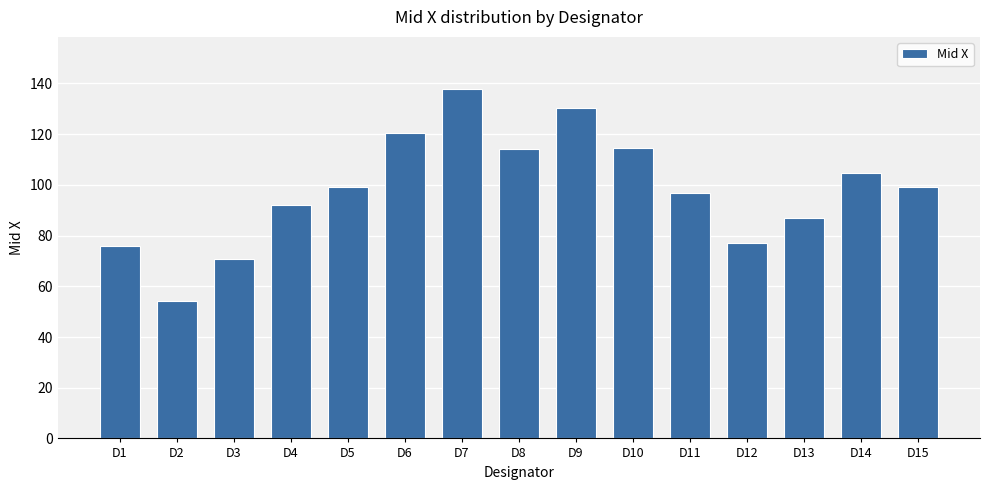

At which label is the value closest to 96?

D11